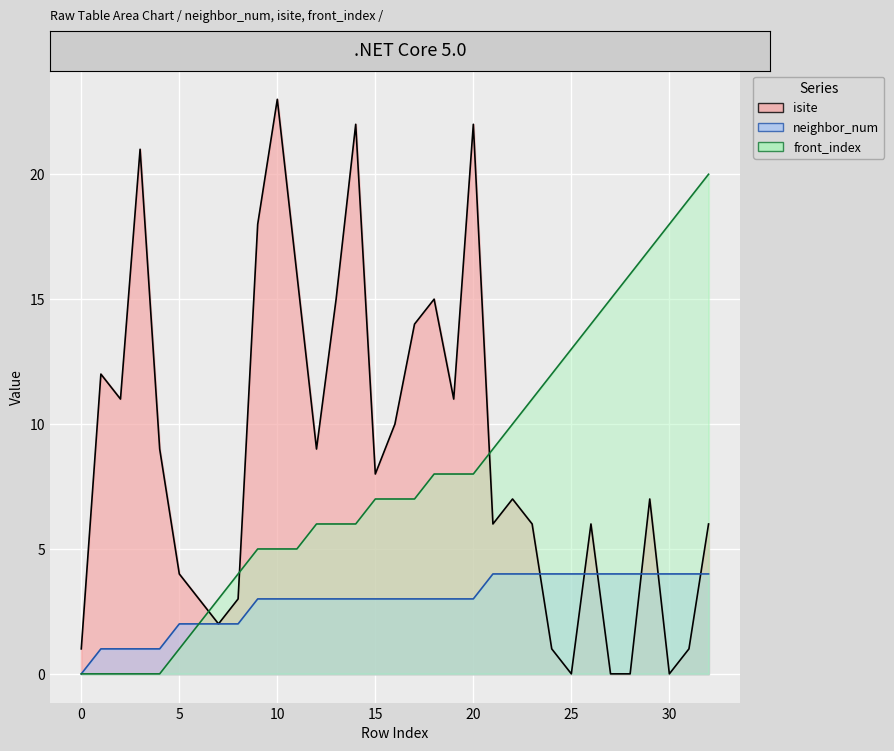

What is the value of the neighbor_num point at the 19th from the left?

3